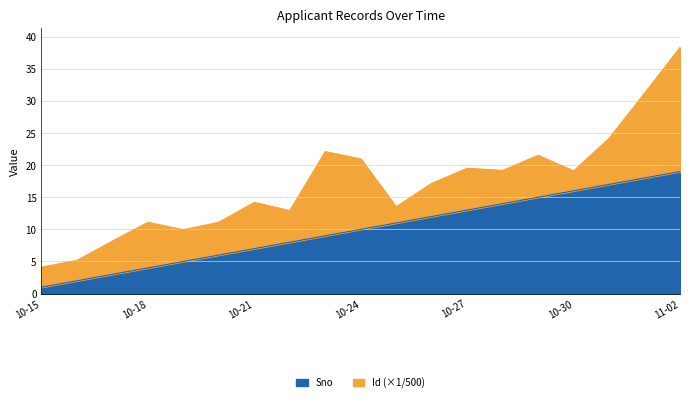

What is the label of the 18th point from the right?

2021-10-16